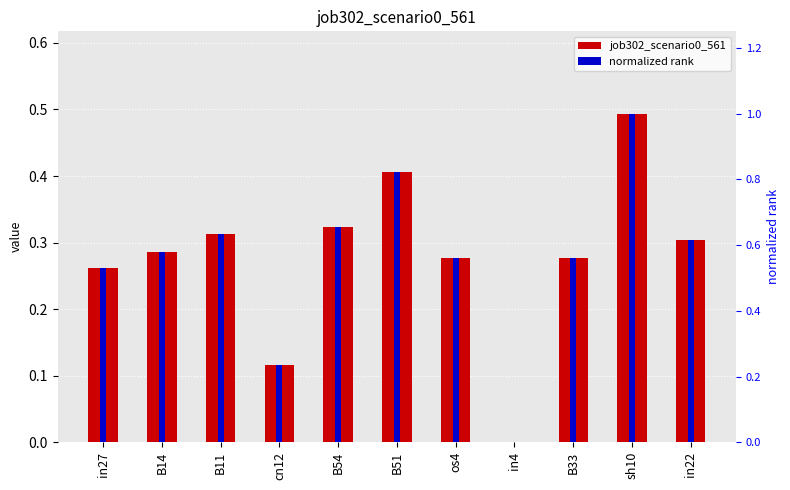

Which series has the largest range (max minus min)?

normalized rank